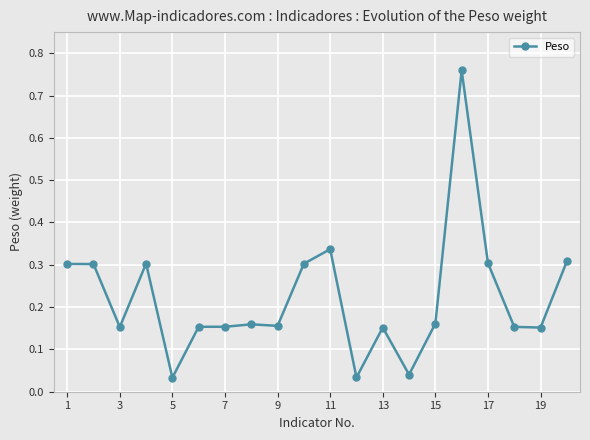

True or false: the data has more than 0 interior local peaks.

True